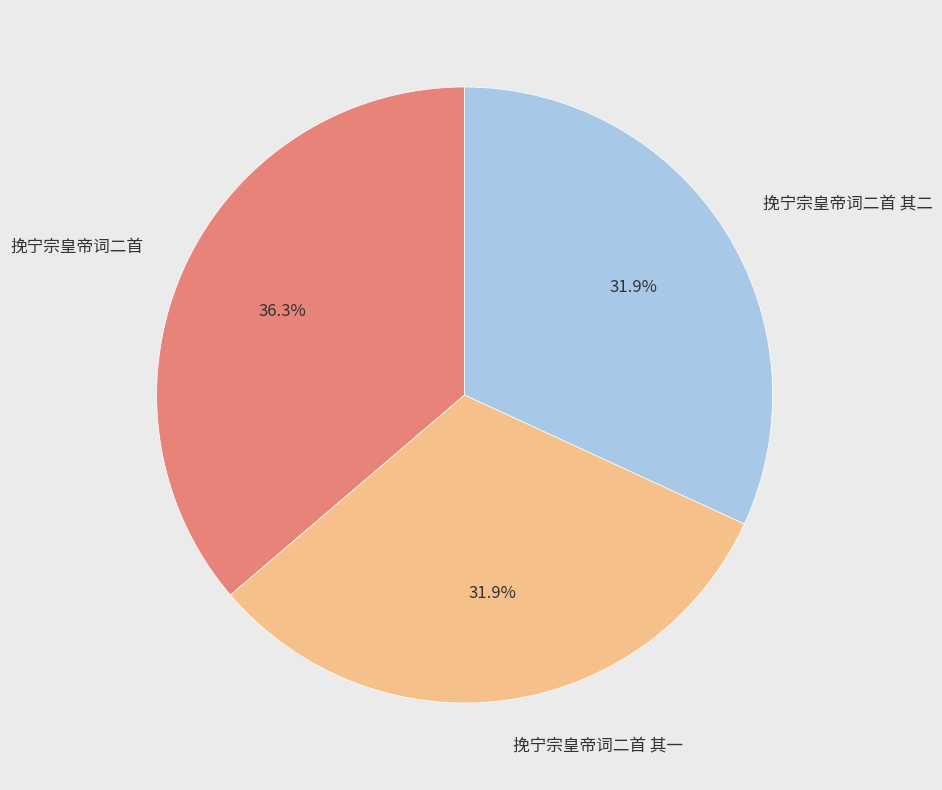

Is there any slice that represents more than half of the pie?

No